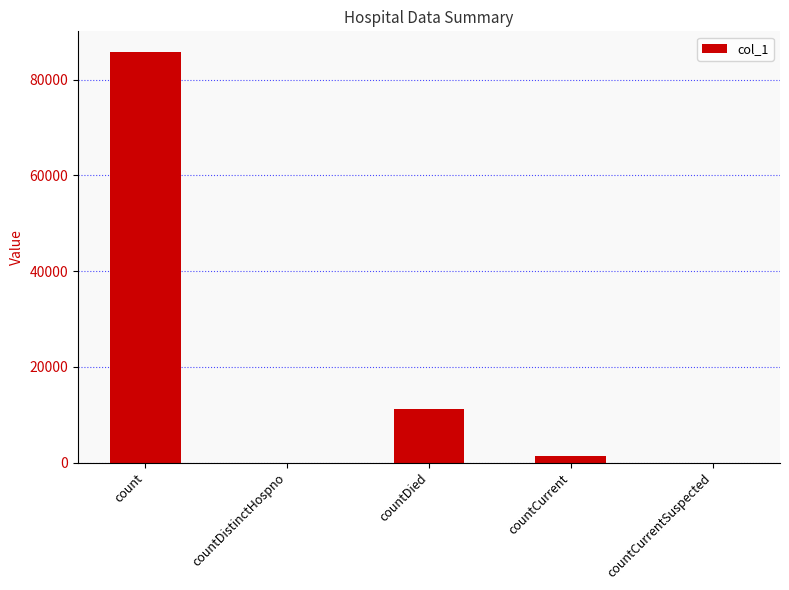

Between countDied and countCurrentSuspected, which is larger?

countDied